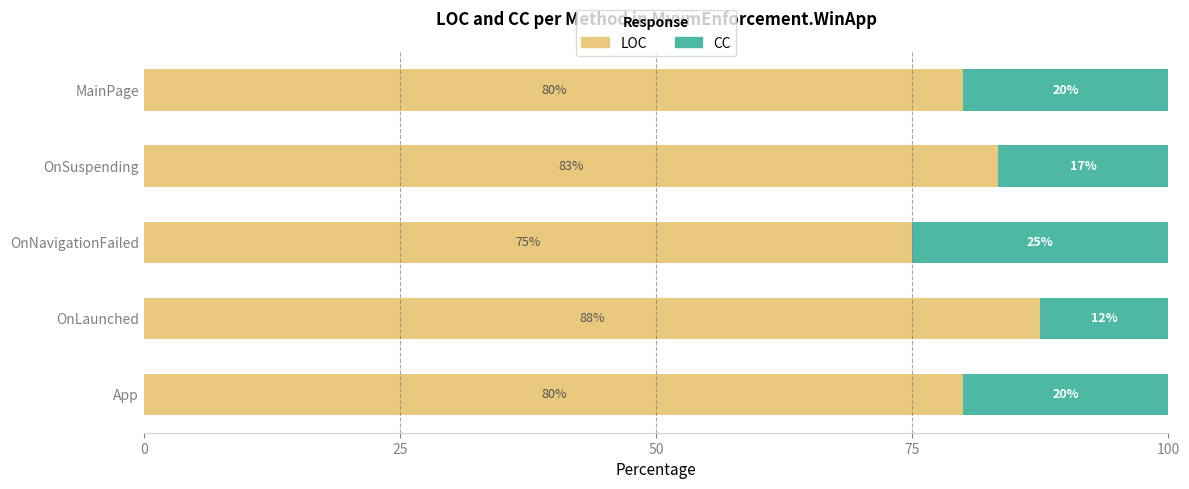

What is the total value across all series at OnNavigationFailed?

100.0